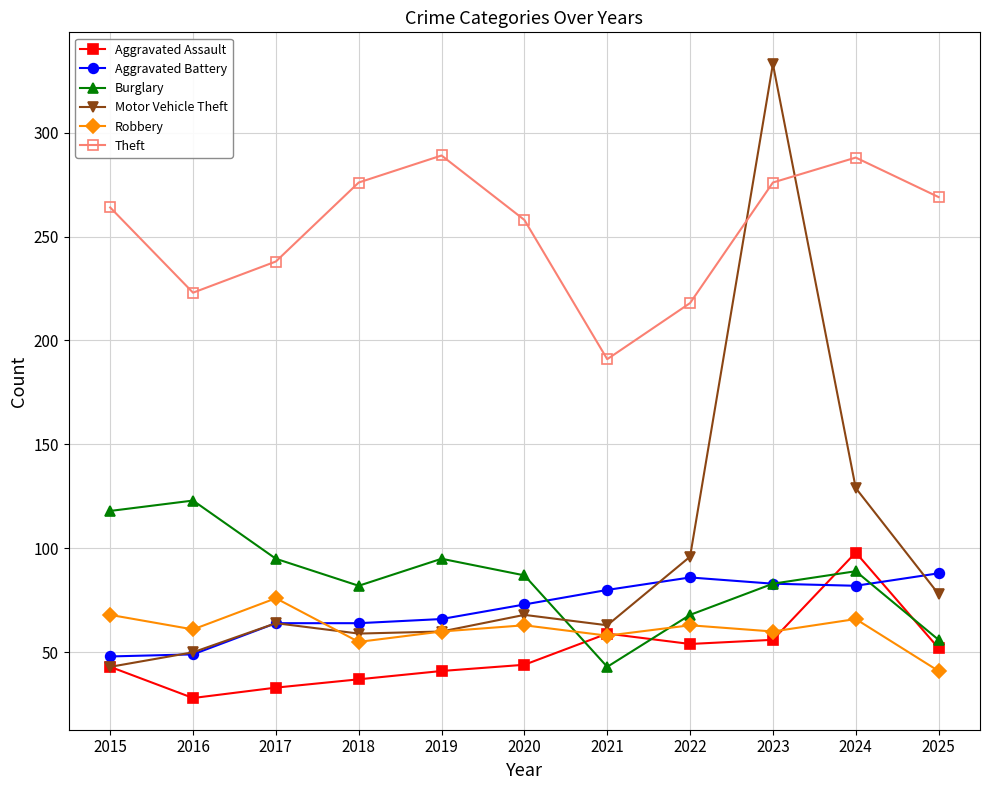

At which label does Burglary first exceed 87?

2015